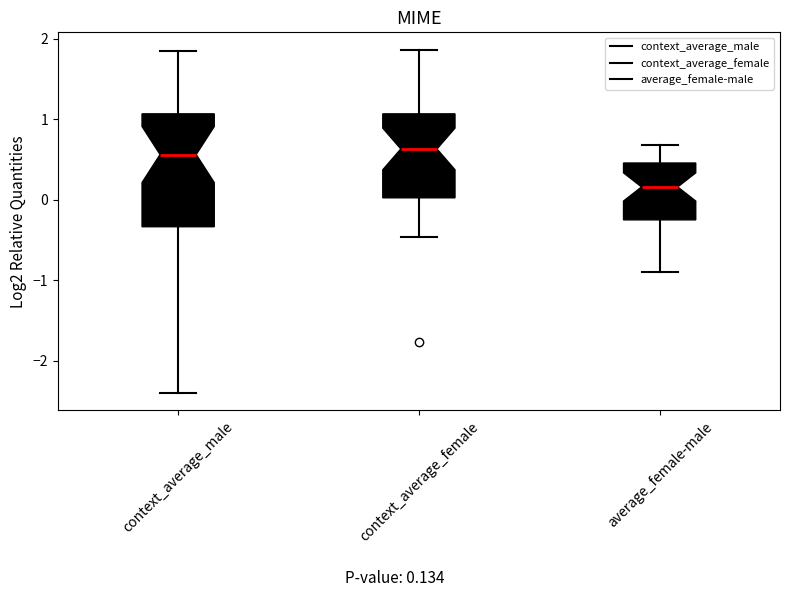

Reading left to right, read every box against the y-axis: the position of its median line, the range the box covers, and the ends of its whiskers. The values are not printed on the chart, so give them approximately, as read against the axis.

context_average_male: median 0.6, box -0.3 to 1.1, whiskers -2.4 to 1.9
context_average_female: median 0.6, box 0.0 to 1.1, whiskers -0.5 to 1.9
average_female-male: median 0.2, box -0.3 to 0.5, whiskers -0.9 to 0.7